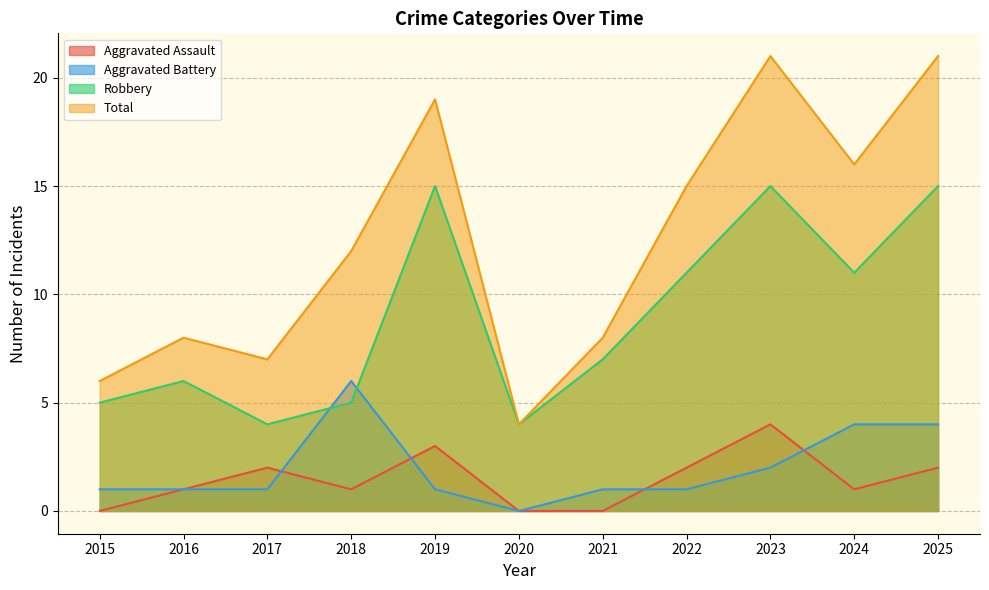

Where is the first local maximum for Total?

2016